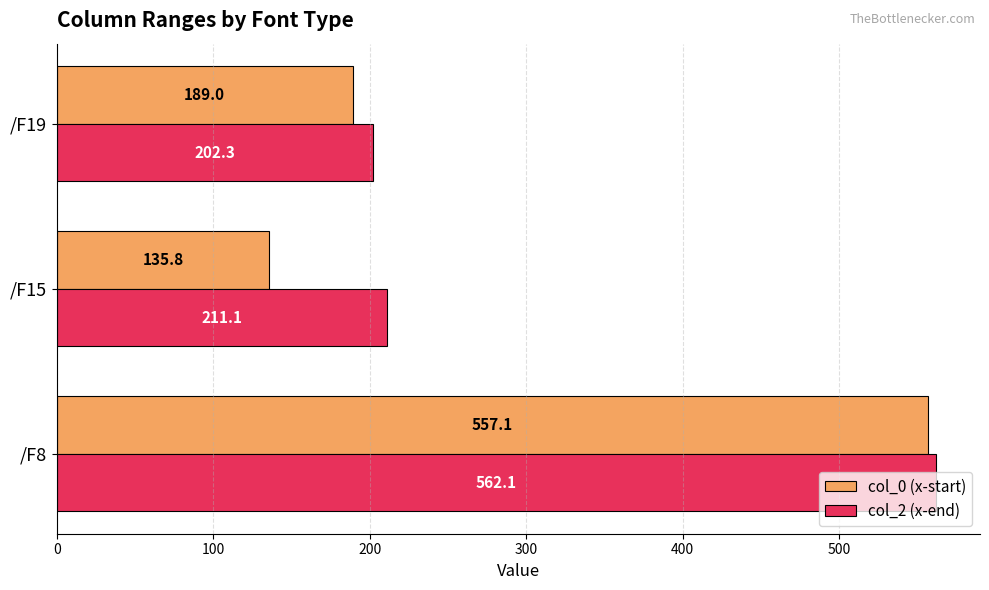

Which series has the widest spread of values?

col_0 (x-start)